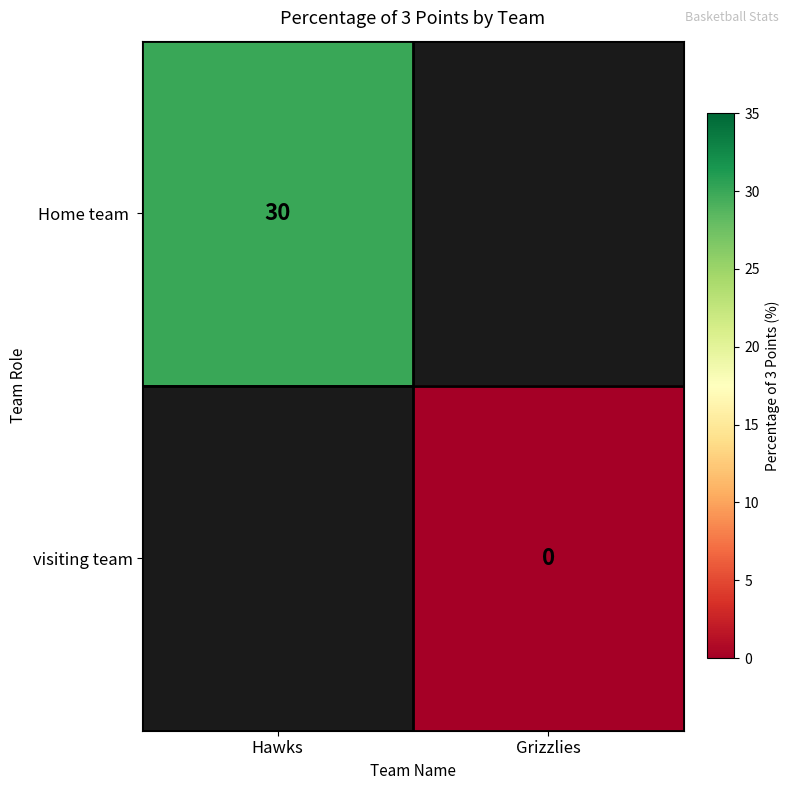

Rank the series by their average value, from highest to lowest.

Home team, visiting team